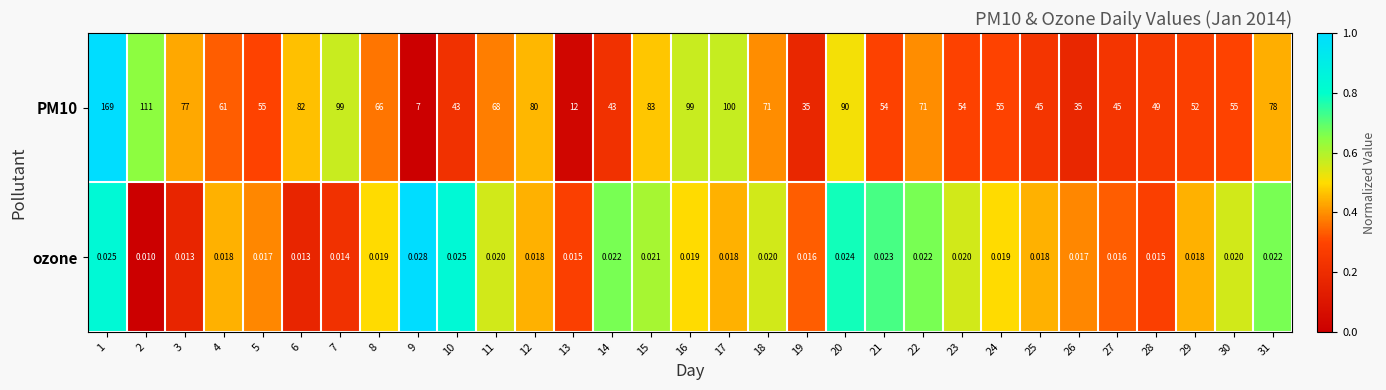

Is the value of PM10 at 12 greater than the value of ozone at 21?

Yes